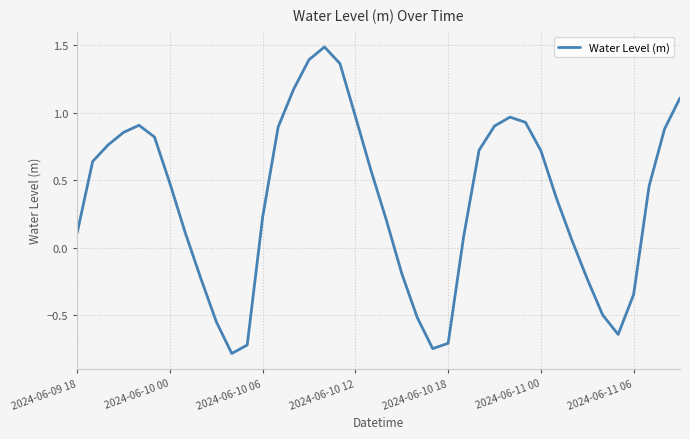

What is the greatest value displayed?

1.5